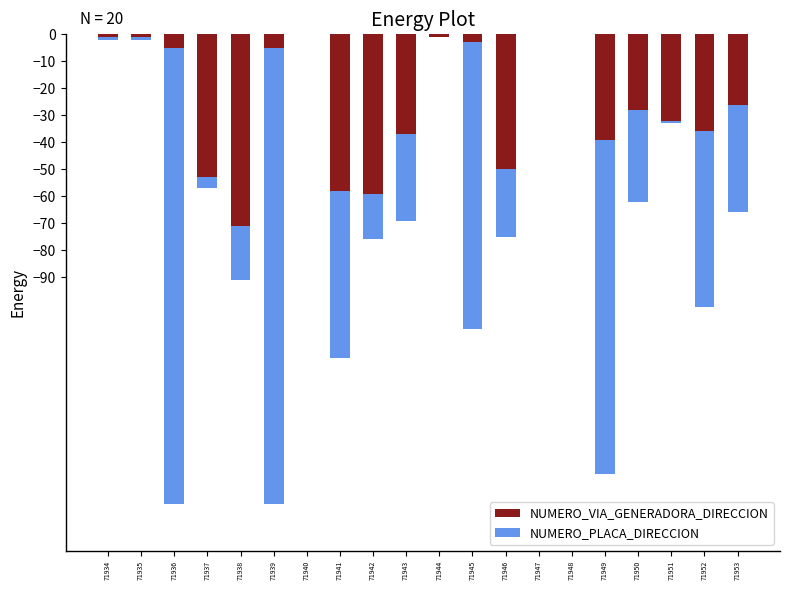

The value of NUMERO_VIA_GENERADORA_DIRECCION at 71949 is -61. True or false?

False